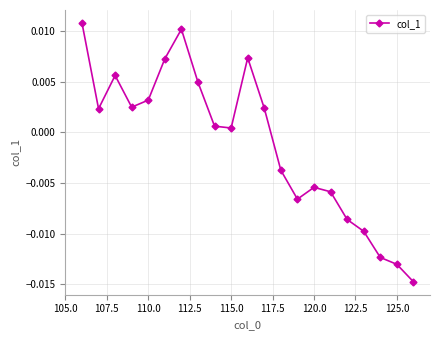

How many points are lower than both their immediate neighbors (excluding endpoints)?

4